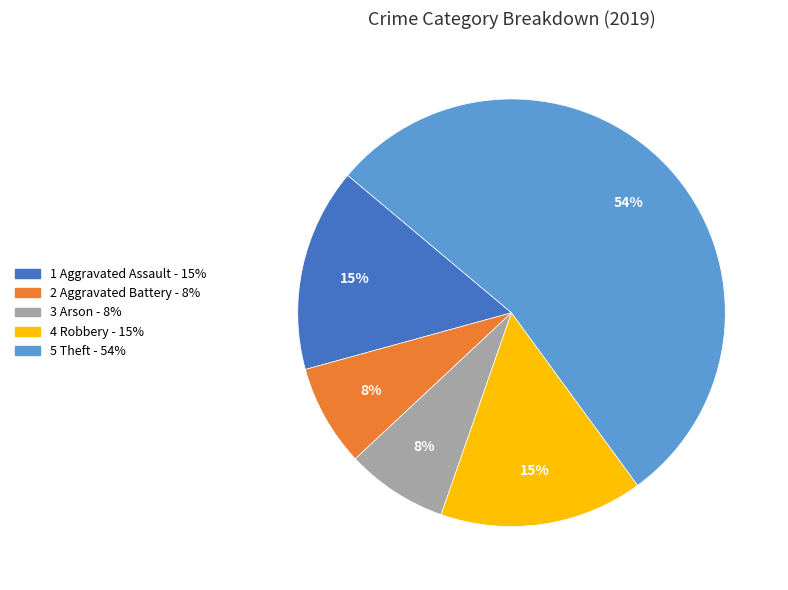

How many slices are in this pie chart?

5